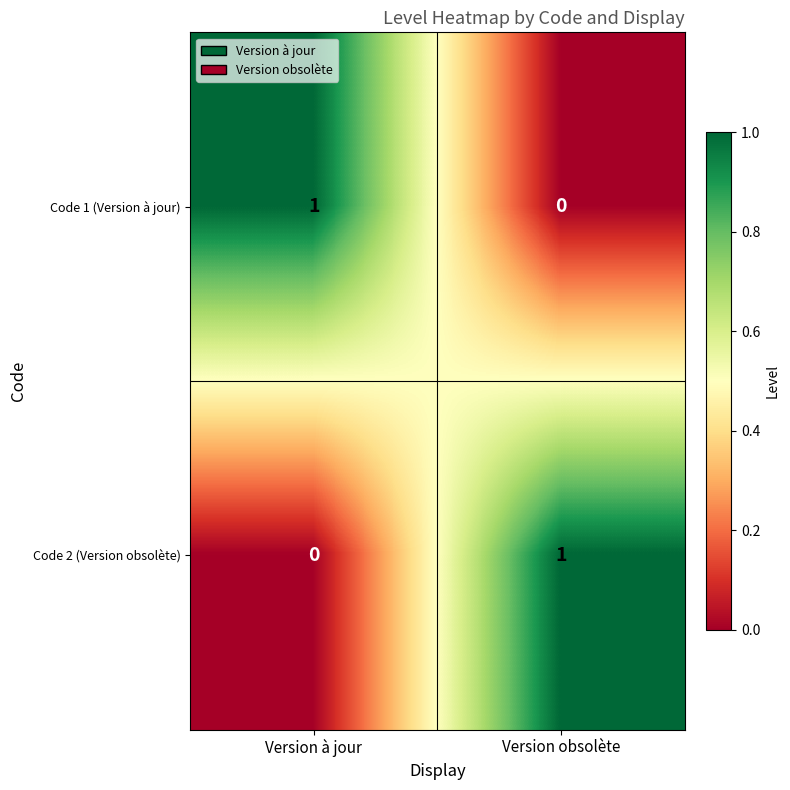

Is the value of Code 1 (Version à jour) at Version obsolète greater than the value of Code 2 (Version obsolète) at Version obsolète?

No